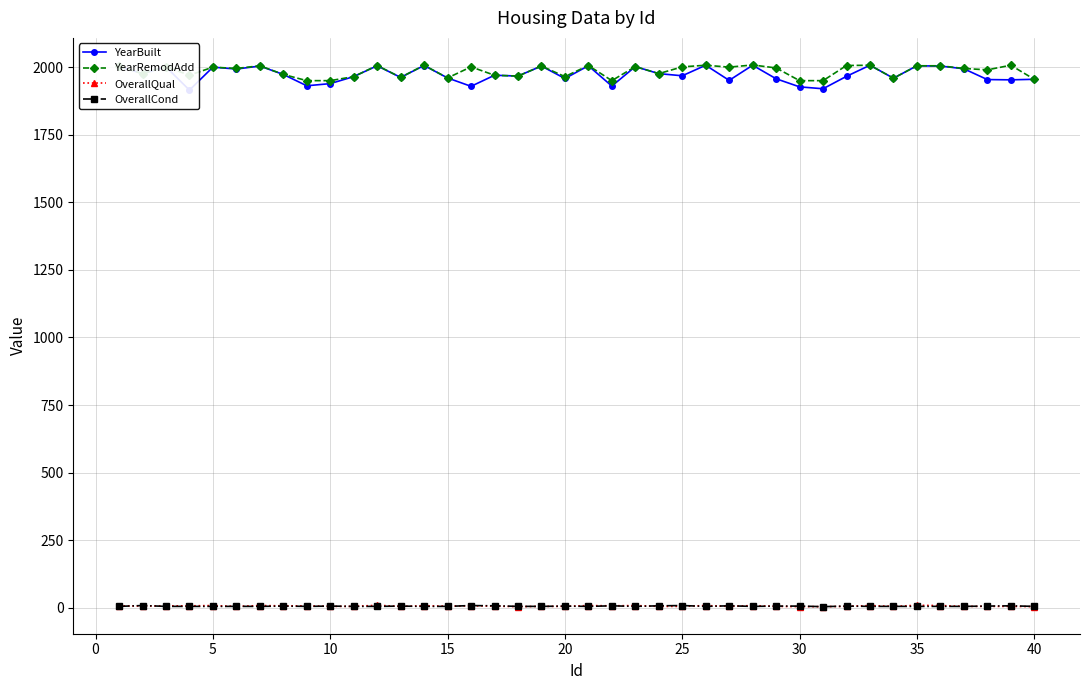

True or false: YearRemodAdd and OverallCond cross at least once.

False